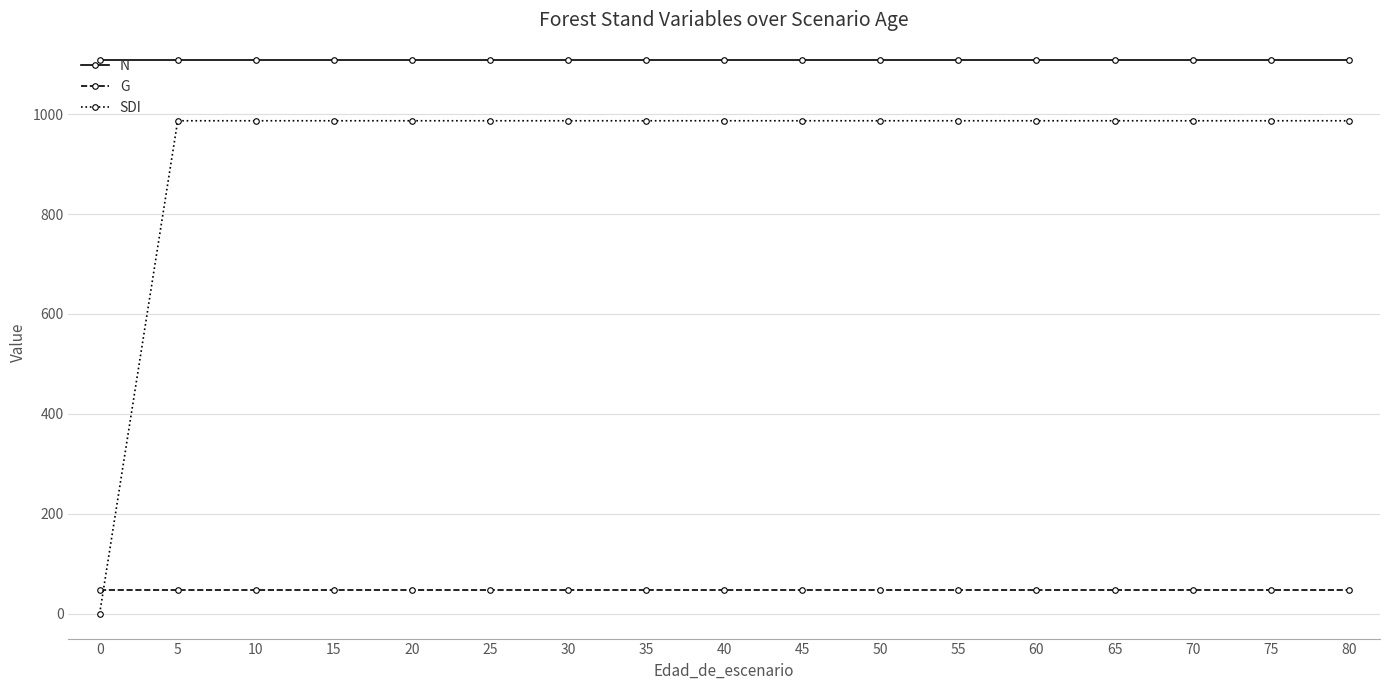

Reading right to left, extract all data points from this chart.

N: 80=1108.6	75=1108.6	70=1108.6	65=1108.6	60=1108.6	55=1108.6	50=1108.6	45=1108.6	40=1108.6	35=1108.6	30=1108.6	25=1108.6	20=1108.6	15=1108.6	10=1108.6	5=1108.6	0=1108.6
G: 80=47.2	75=47.2	70=47.2	65=47.2	60=47.2	55=47.2	50=47.2	45=47.2	40=47.2	35=47.2	30=47.2	25=47.2	20=47.2	15=47.2	10=47.2	5=47.2	0=47.2
SDI: 80=986.8	75=986.8	70=986.8	65=986.8	60=986.8	55=986.8	50=986.8	45=986.8	40=986.8	35=986.8	30=986.8	25=986.8	20=986.8	15=986.8	10=986.8	5=986.8	0=0.0